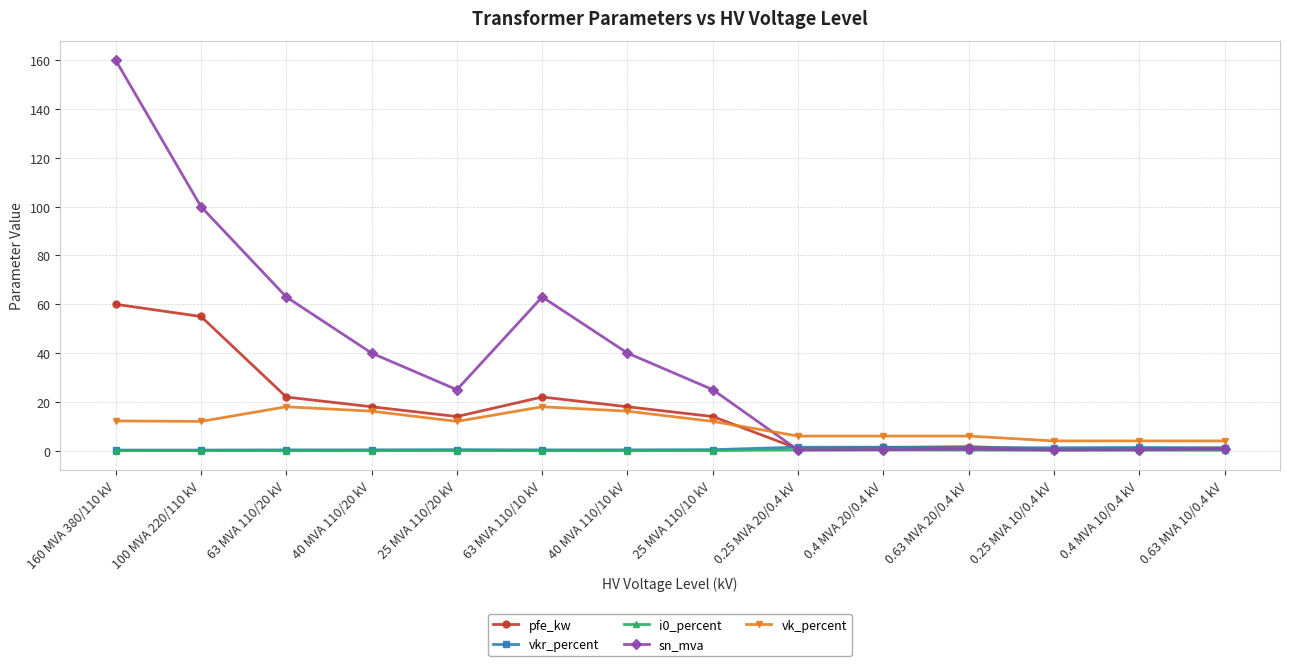

What value does the pfe_kw series have at 40 MVA 110/10 kV?

18.0